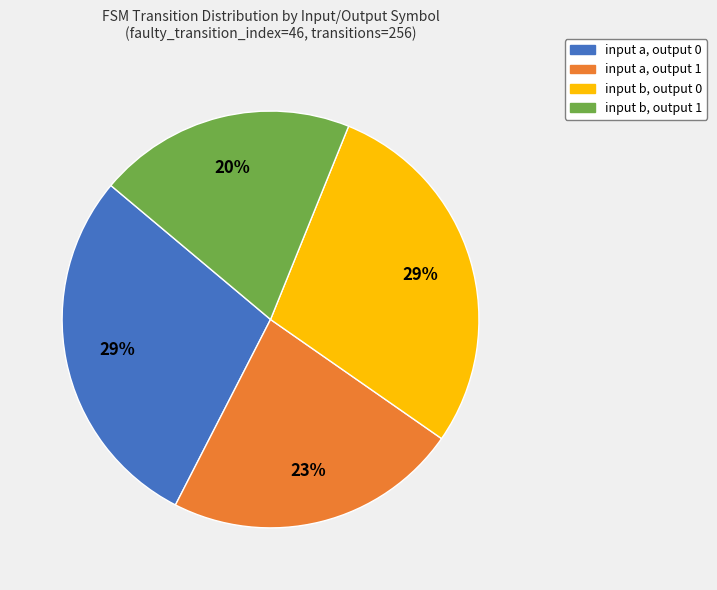

To the nearest percent, what is the difference between the largest and smallest slice percentages?

9%